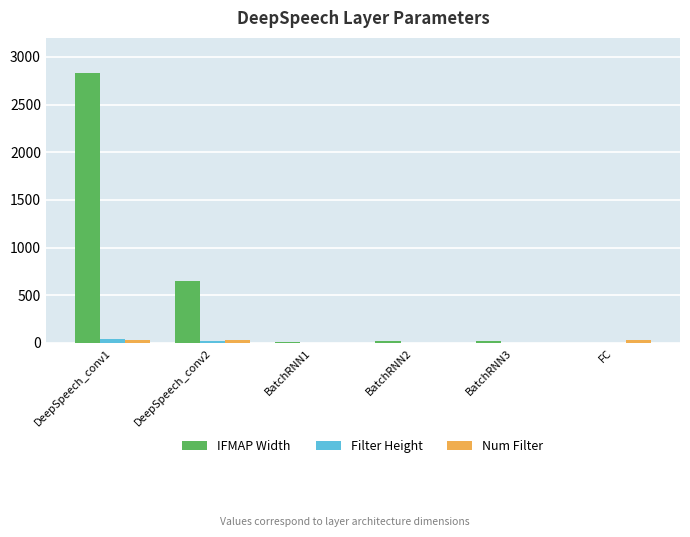

Which series changed the most between DeepSpeech_conv1 and BatchRNN1?

IFMAP Width